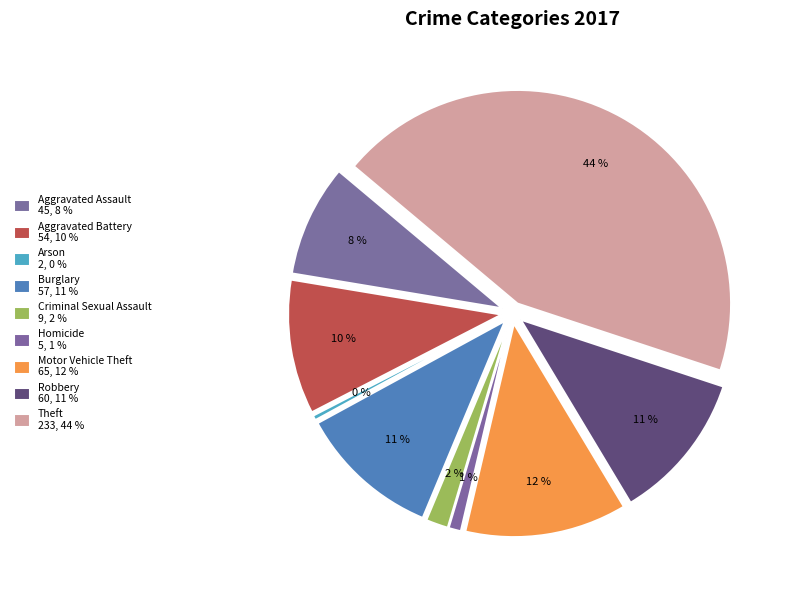

What portion of the pie excludes Arson?

99.6%